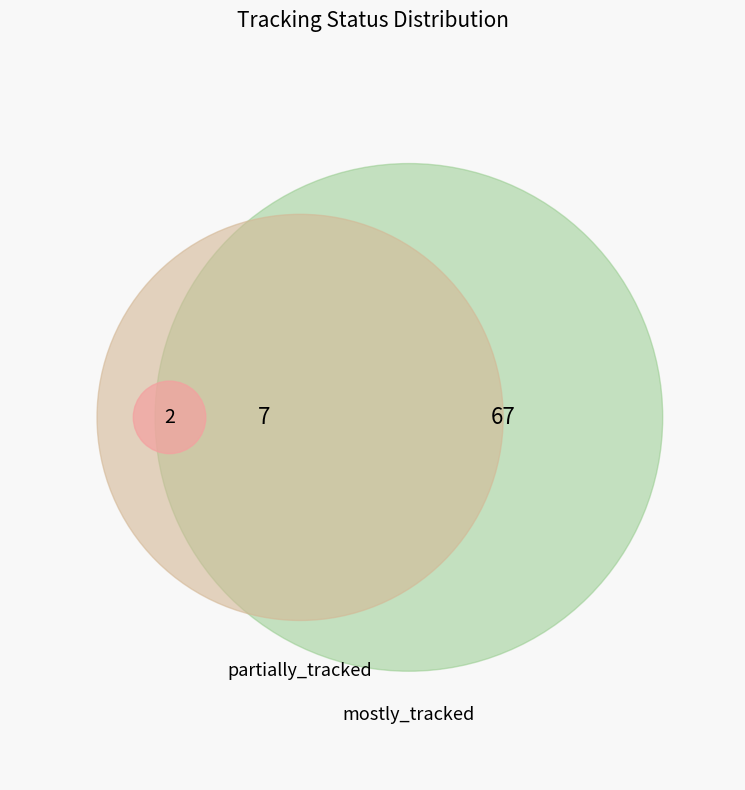

To the nearest percent, what percentage of the pie is partially_tracked?

9%